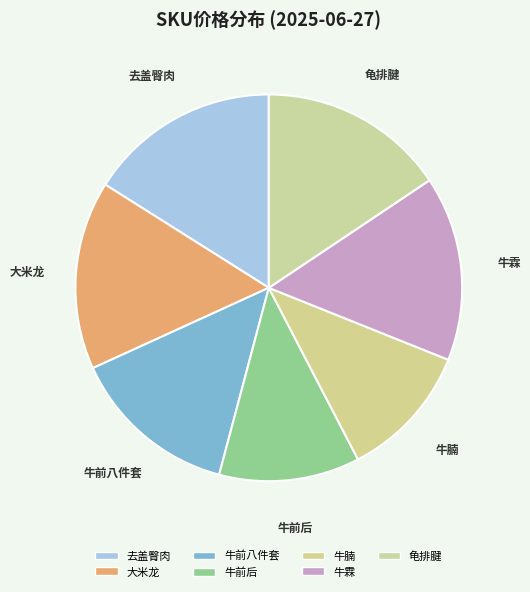

Which has a higher value, 去盖臀肉 or 牛前八件套?

去盖臀肉